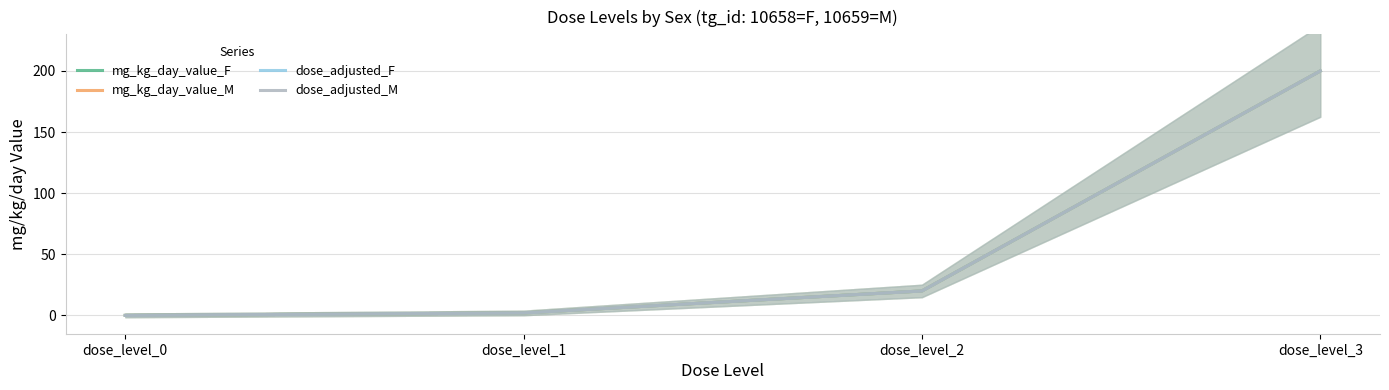

True or false: mg_kg_day_value_M has a value of 3 at dose_level_1.

False